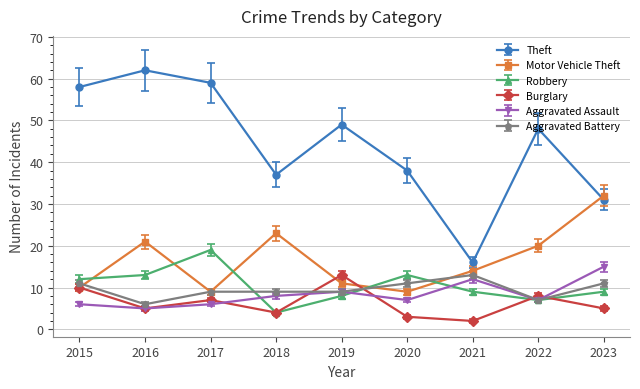

Which series has the largest range (max minus min)?

Theft